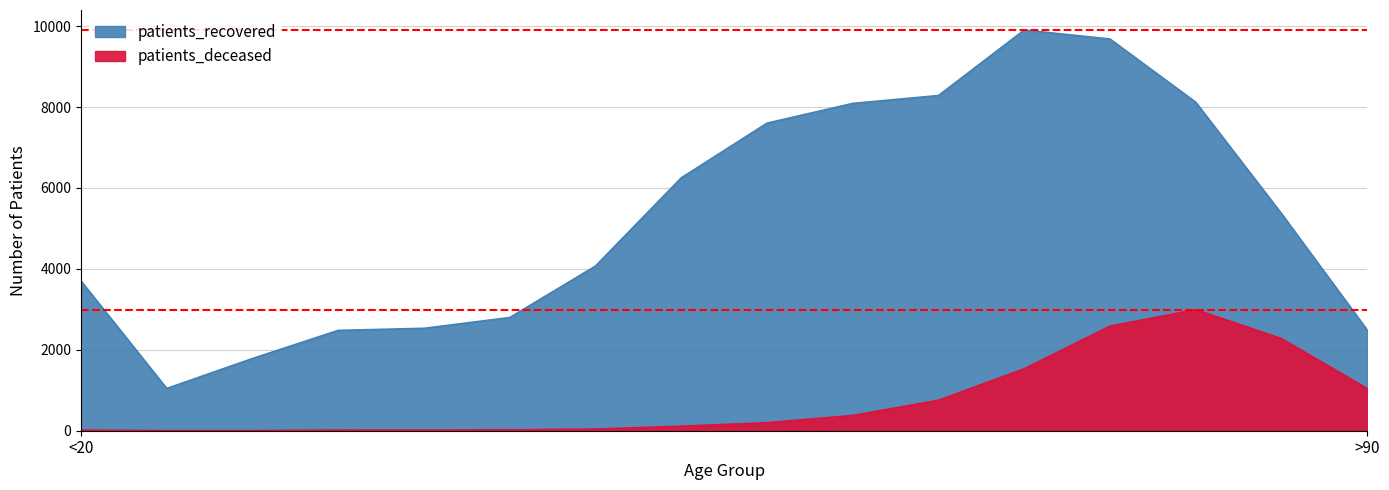

Reading left to right, transcribe all the data shown in this chart.

patients_recovered: <20=3699	20 - 24=1044	25 - 29=1785	30 - 34=2480	35 - 39=2531	40 - 44=2798	45 - 49=4071	50 - 54=6250	55 - 59=7602	60 - 64=8089	65 - 69=8285	70 - 74=9903	75 - 79=9681	80 - 84=8118	85 - 89=5365	>90=2488
patients_deceased: <20=13	20 - 24=3	25 - 29=3	30 - 34=15	35 - 39=16	40 - 44=22	45 - 49=41	50 - 54=112	55 - 59=198	60 - 64=377	65 - 69=753	70 - 74=1532	75 - 79=2584	80 - 84=2994	85 - 89=2276	>90=1043